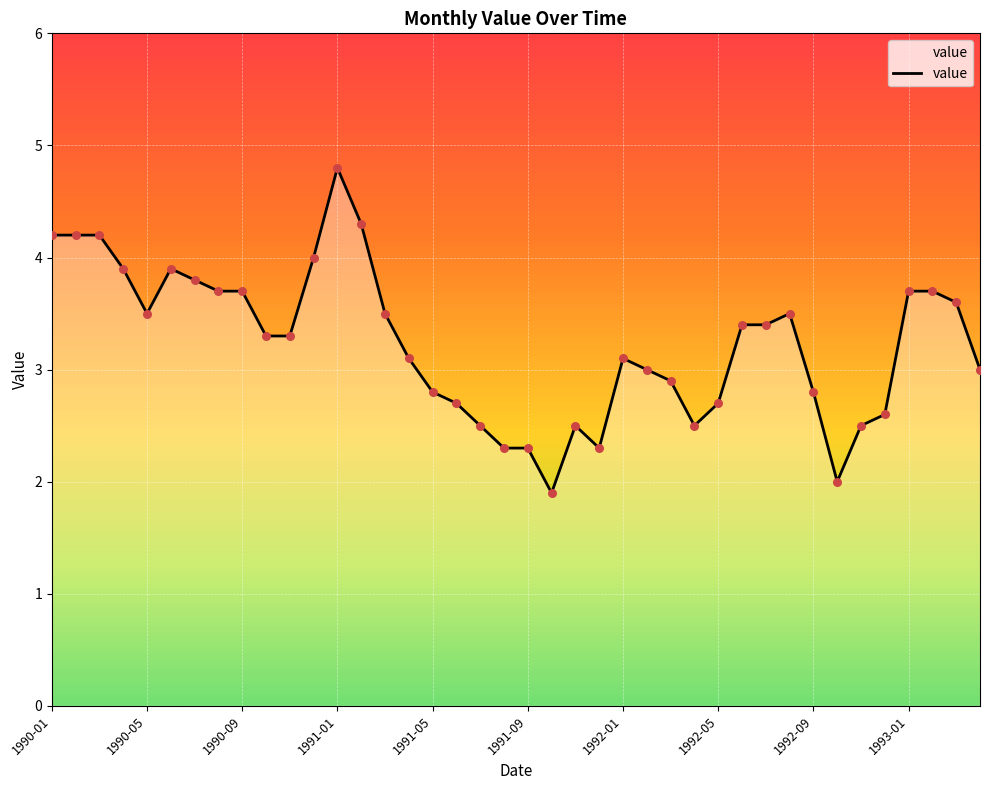

What is the difference between the maximum and minimum values?

2.9